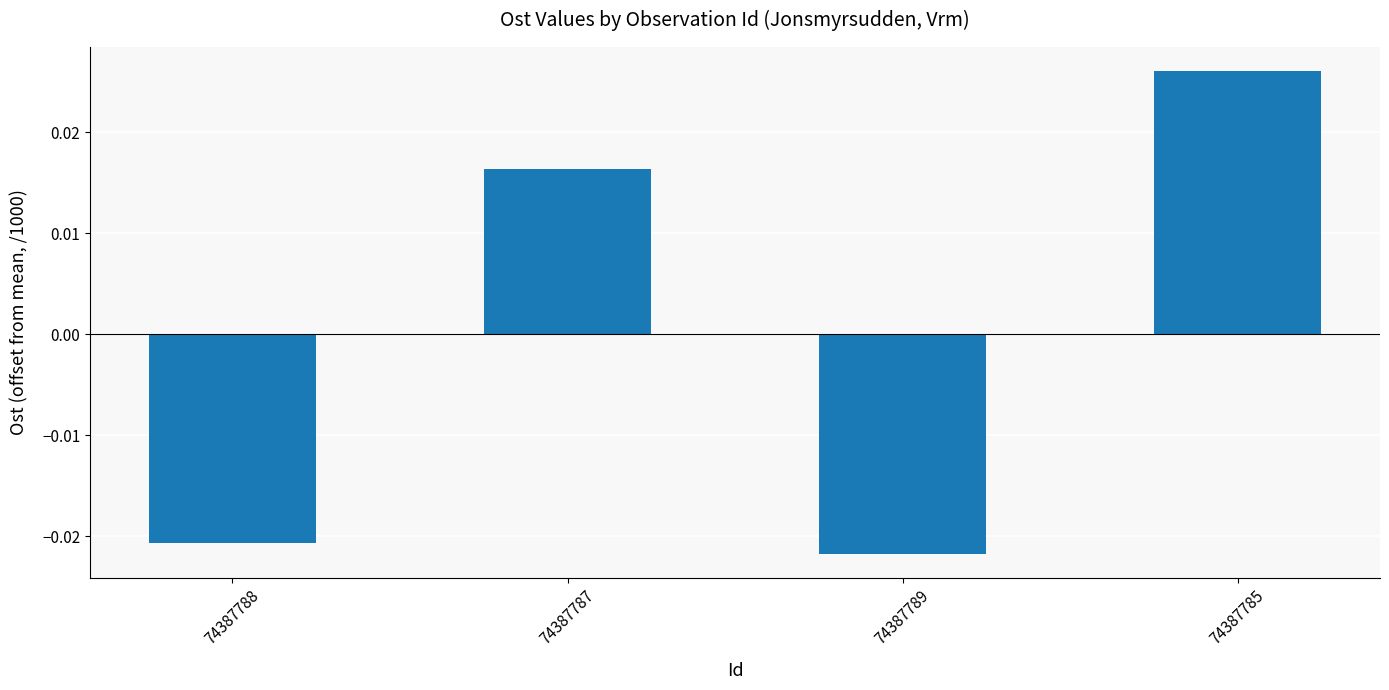

Does the chart contain any negative values?

Yes